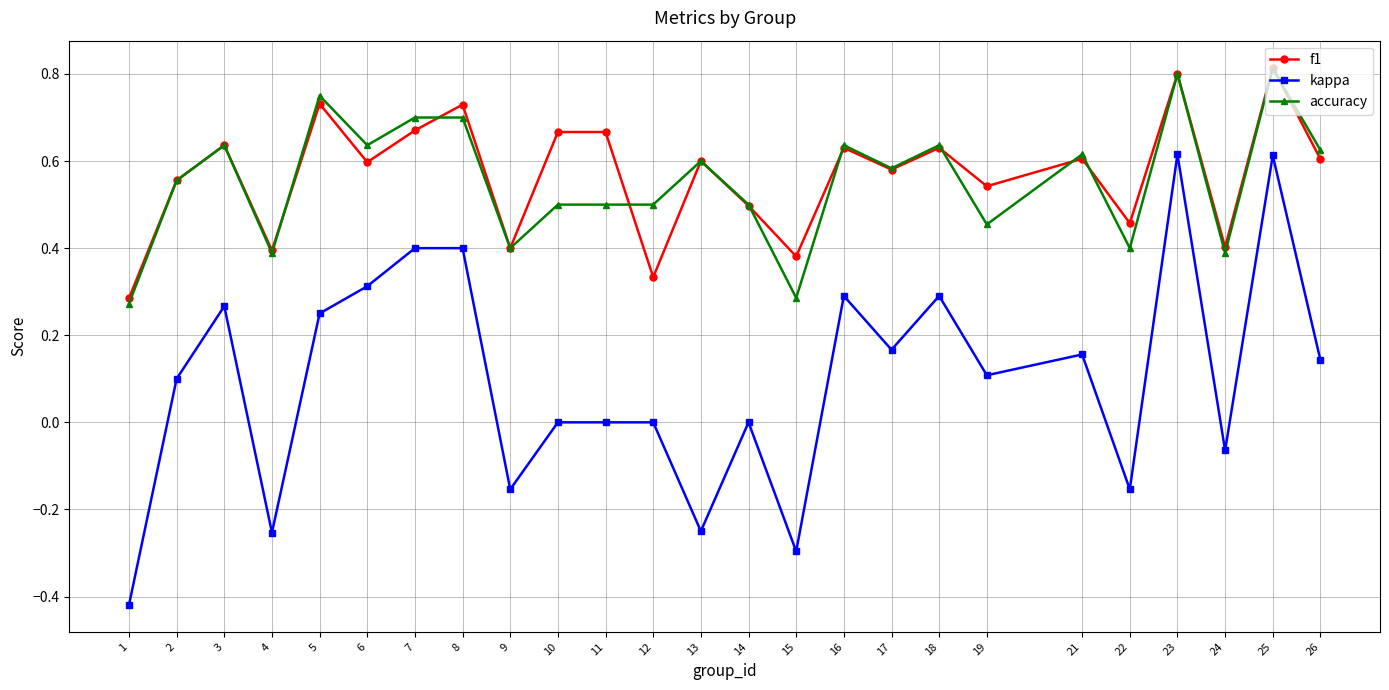

True or false: kappa and accuracy cross at least once.

False